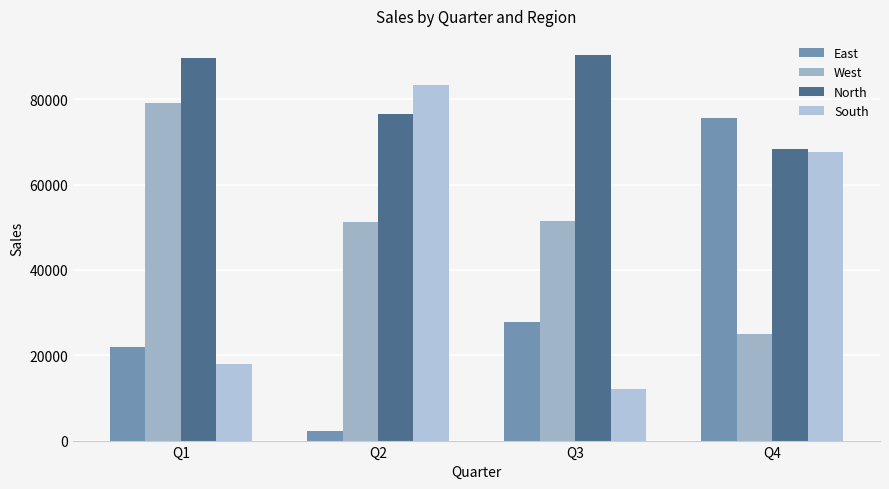

What is the spread (max minus min) of values at Q3?

78206.7